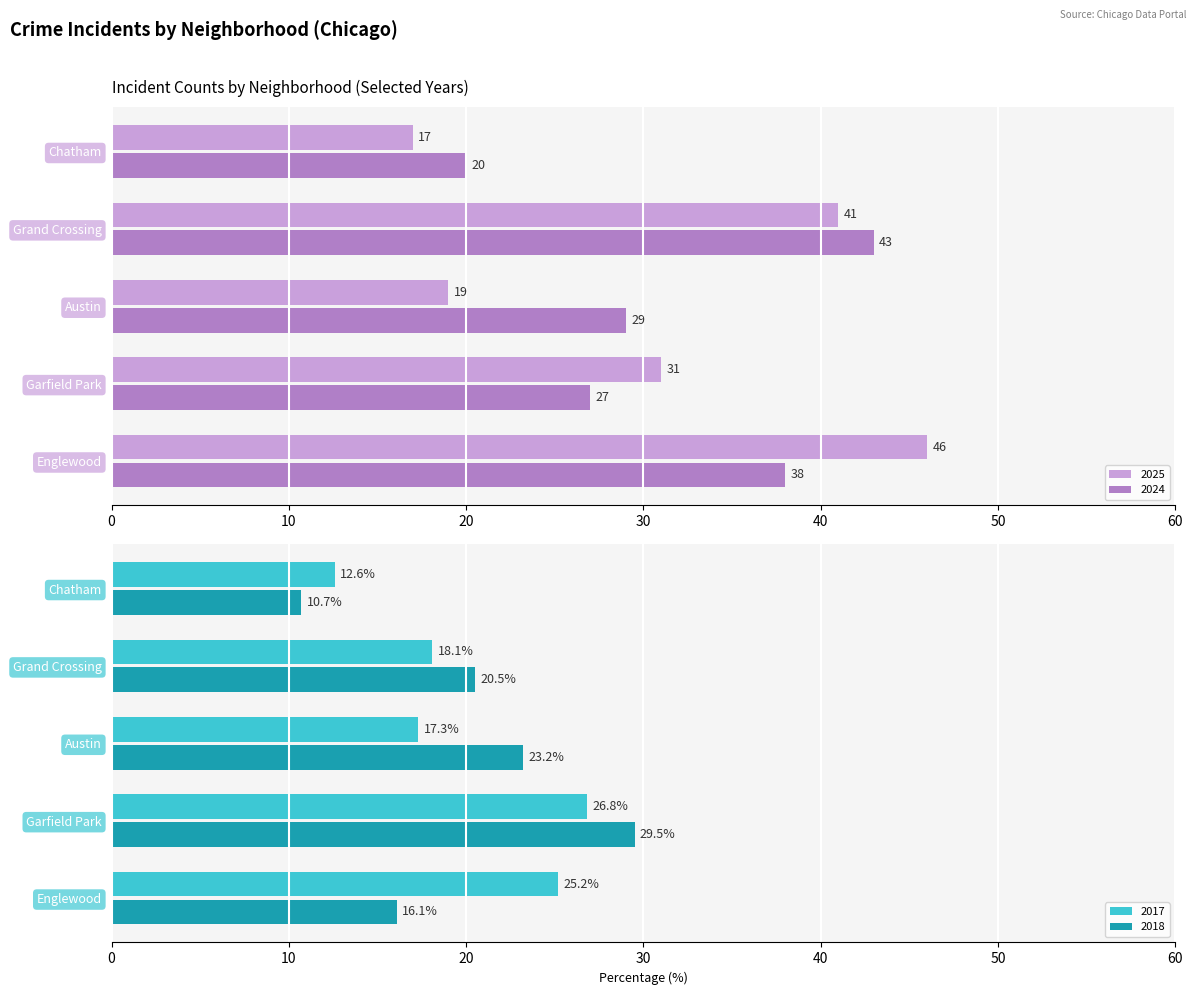

How many groups of bars are there?

10